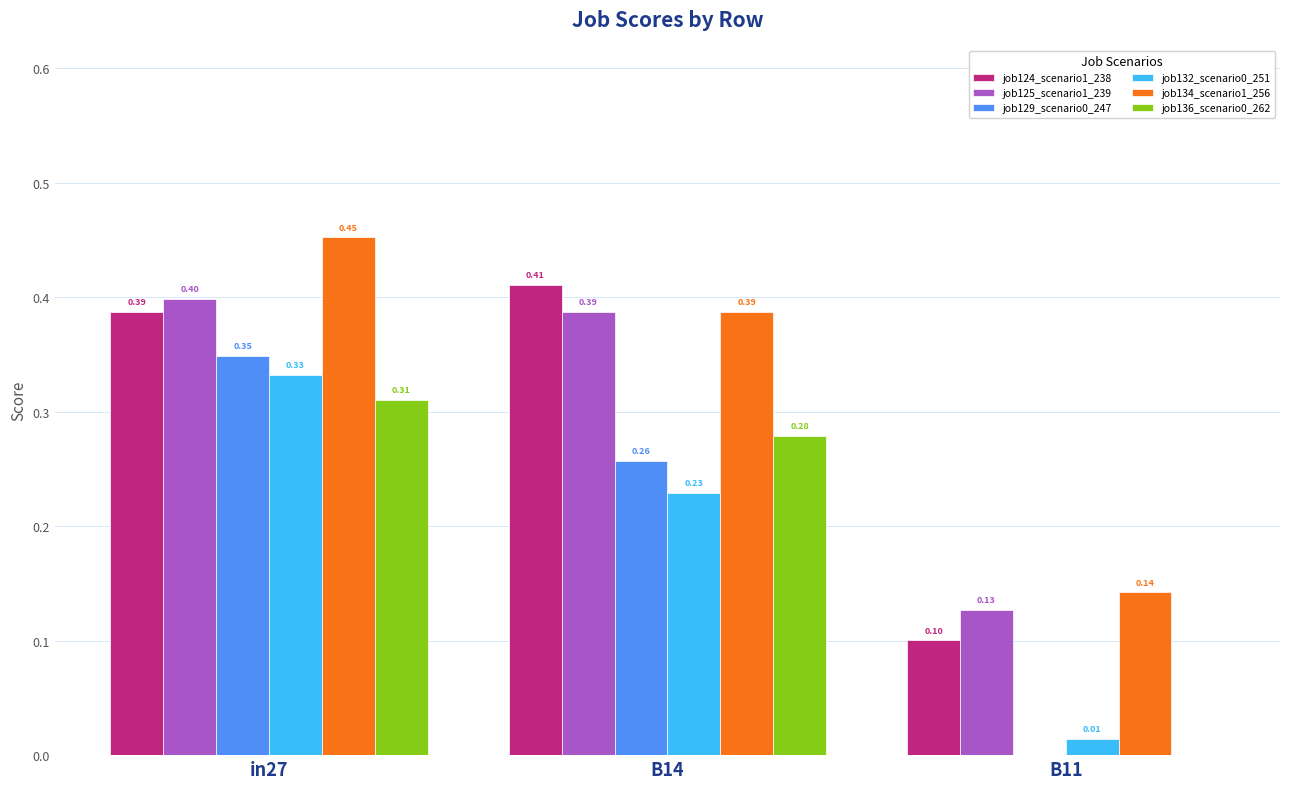

What is the sum of all job132_scenario0_251 values?

0.6